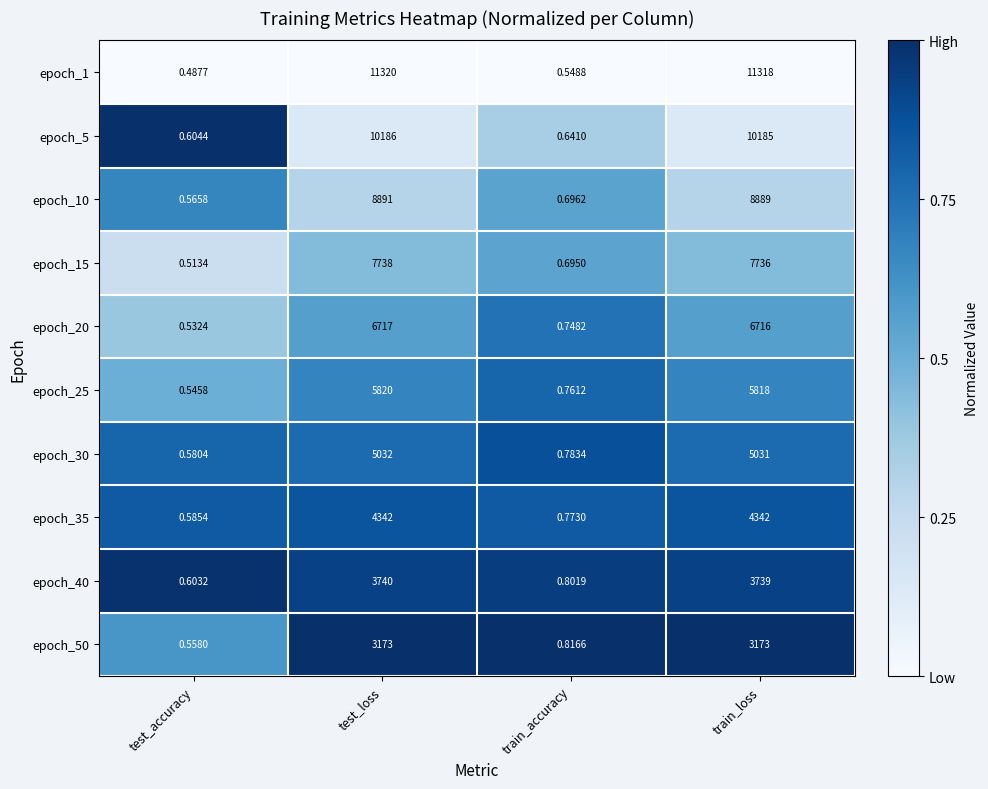

Rank the categories by epoch_40 value from highest to lowest.

test_loss, train_loss, train_accuracy, test_accuracy